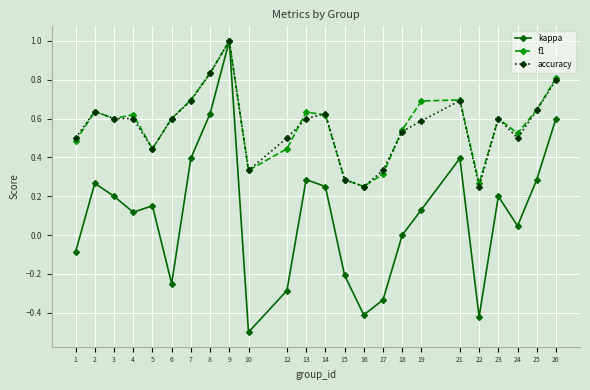

The value of kappa at 9 is 1.0. True or false?

True